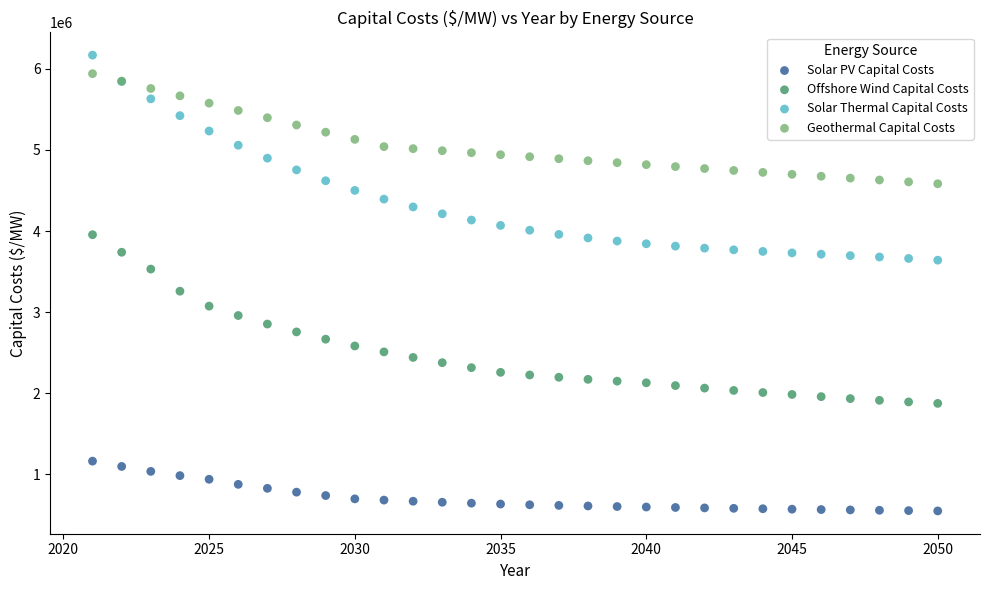

Across all series, what Y value is closest to 3359102?

3258520